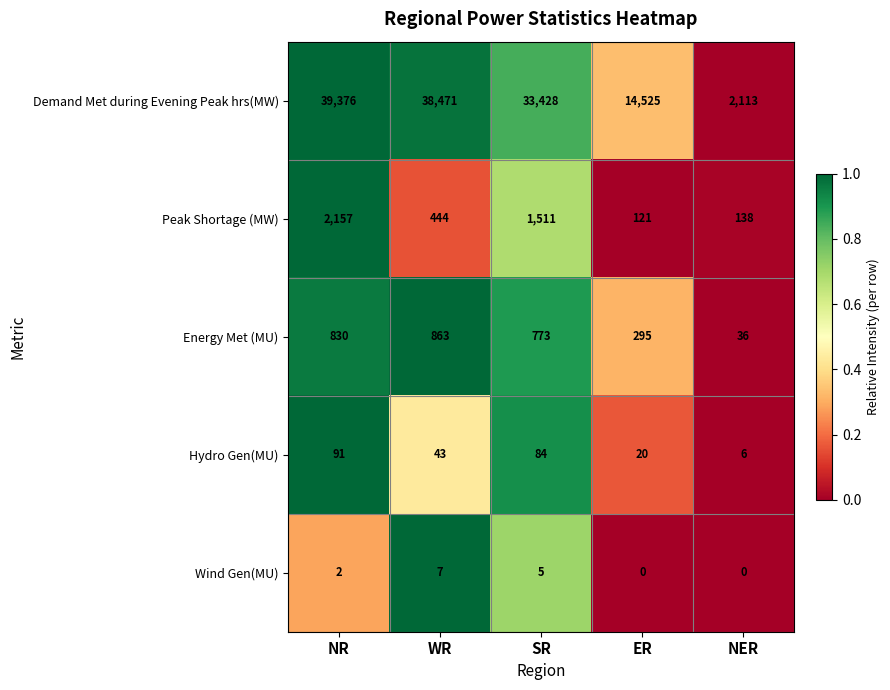

What is the sum of all Wind Gen(MU) values?

14